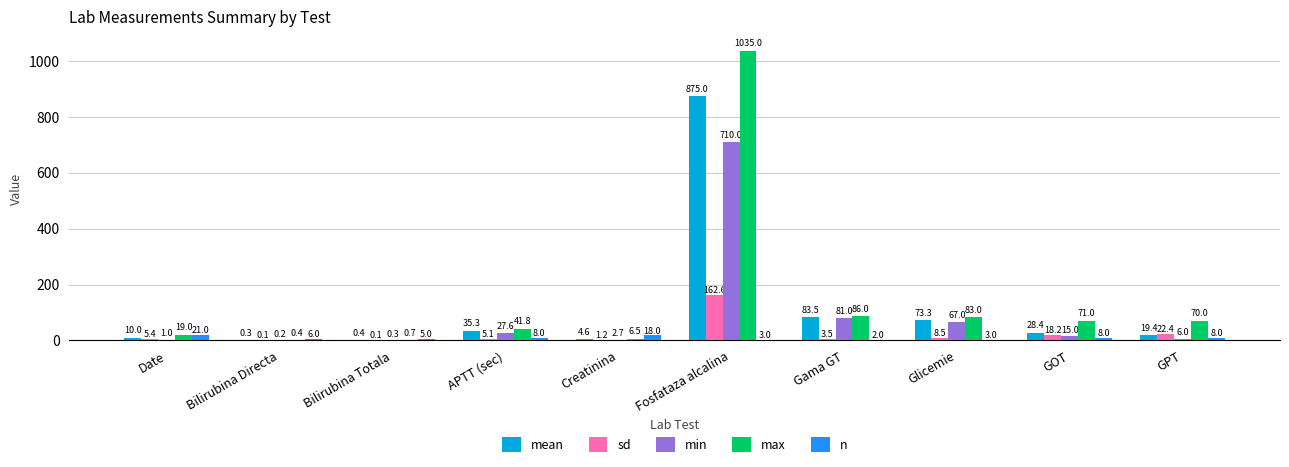

Which series has the largest total across all categories?

max